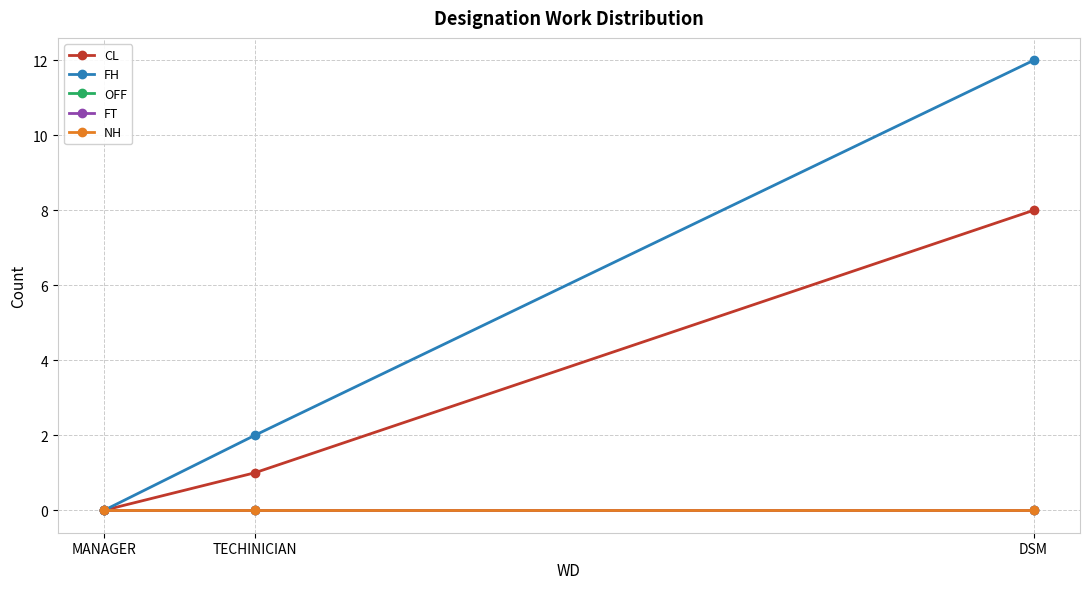

At which label does FH reach its peak?

DSM